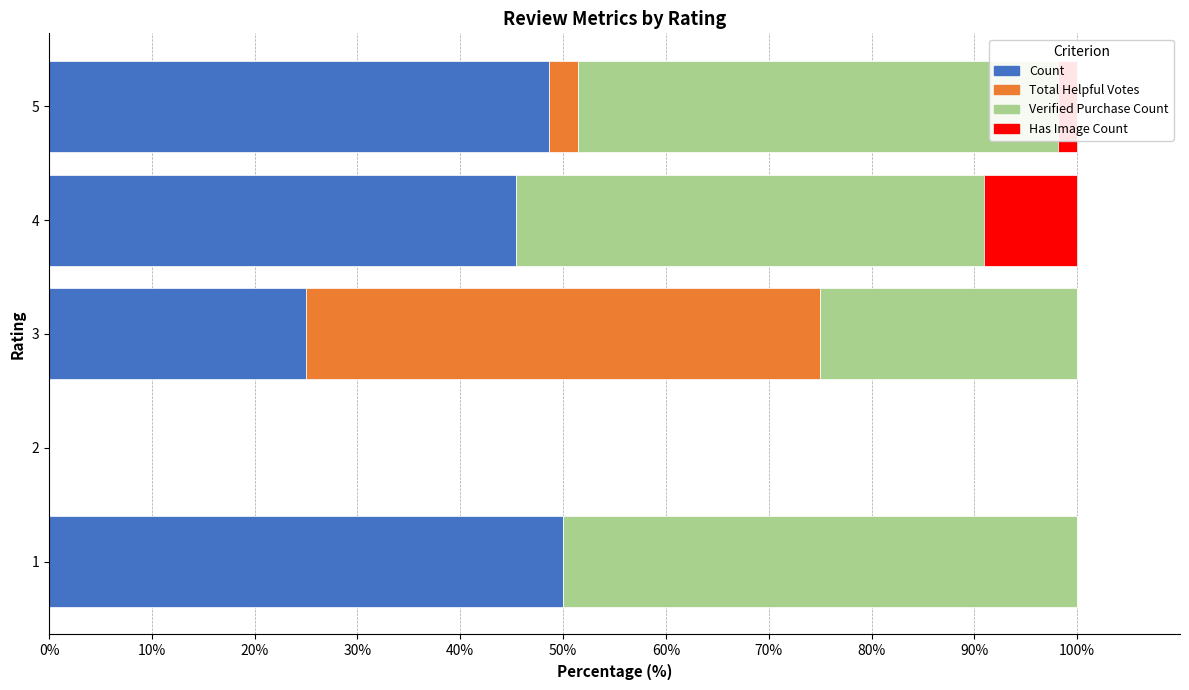

What are all the series names shown in the legend?

Count, Total Helpful Votes, Verified Purchase Count, Has Image Count